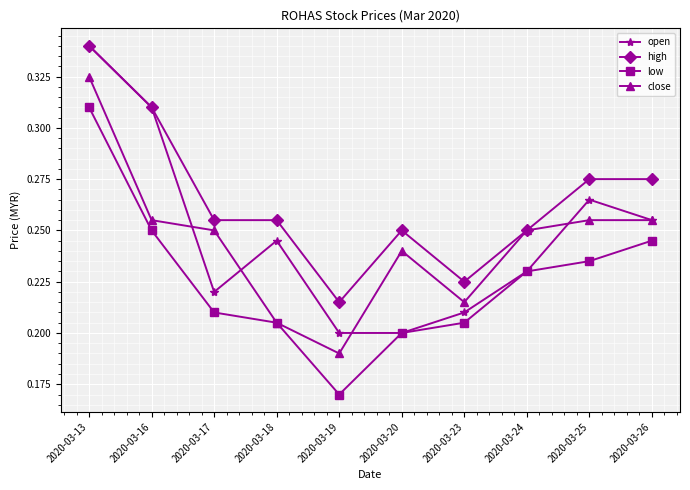

Count the number of categories in the chart.

10